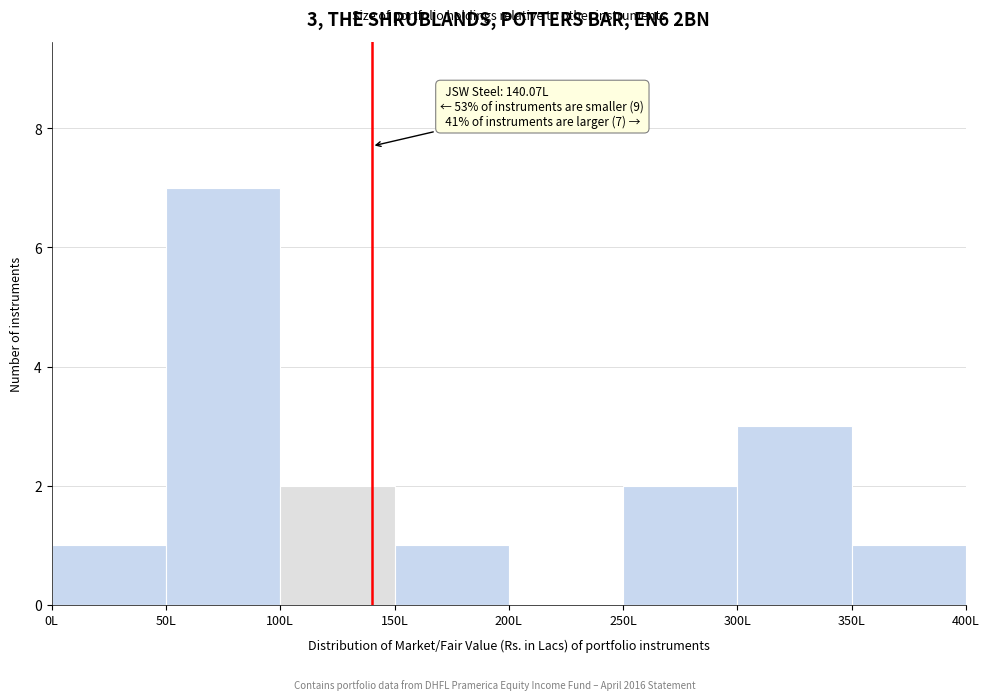

Which range on the x-axis has the tallest bar?

50 to 100